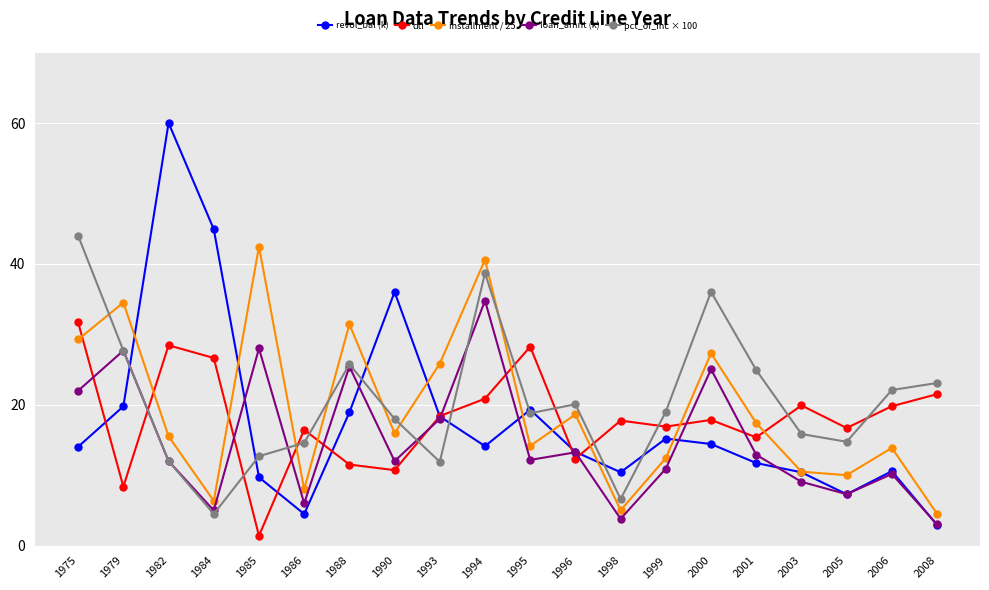

True or false: loan_amnt (k) and installment / 25 cross at least once.

False